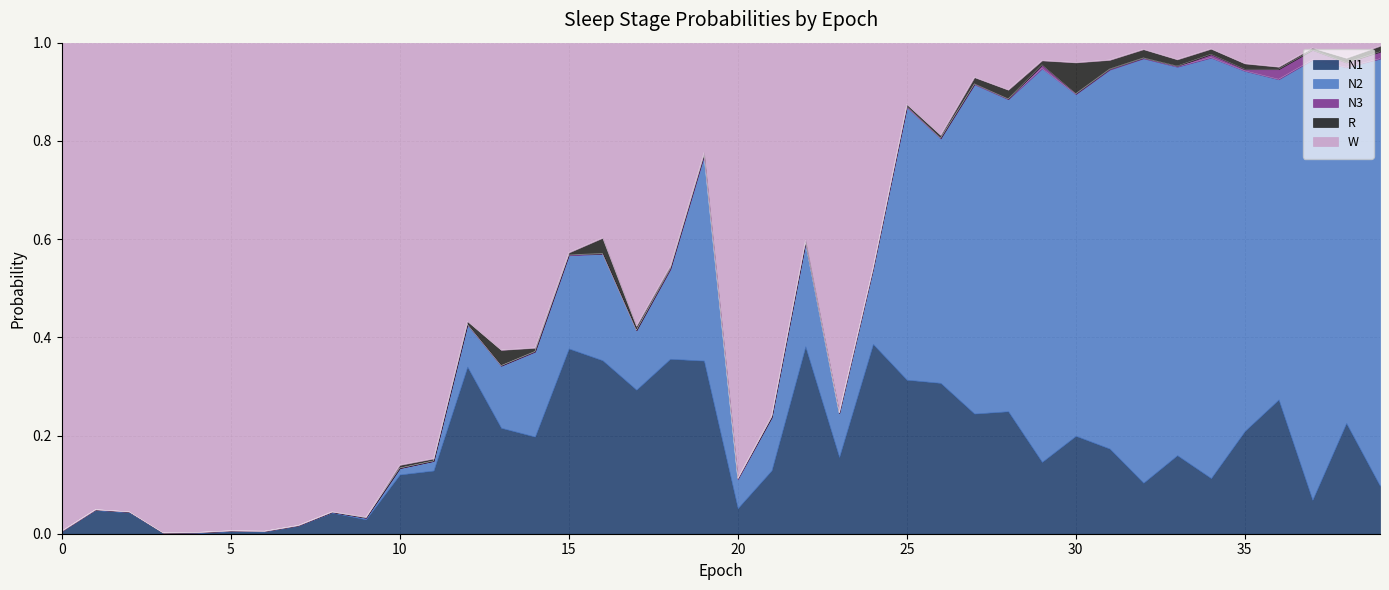

Is it true that N2 equals 0.0 at 10?

True